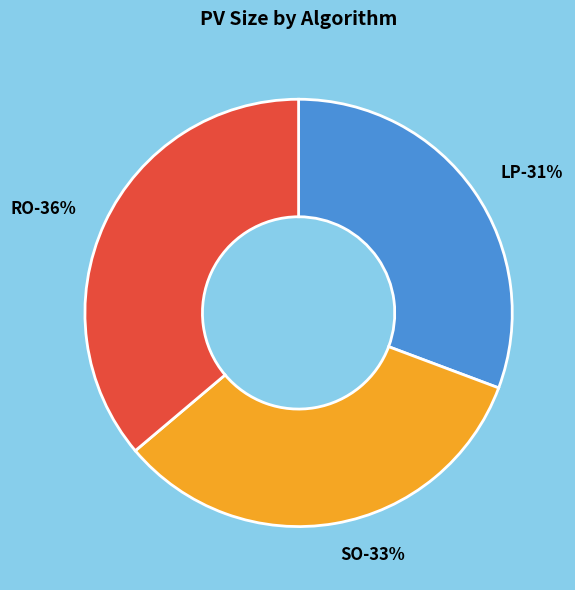

How many segments does this pie chart have?

3